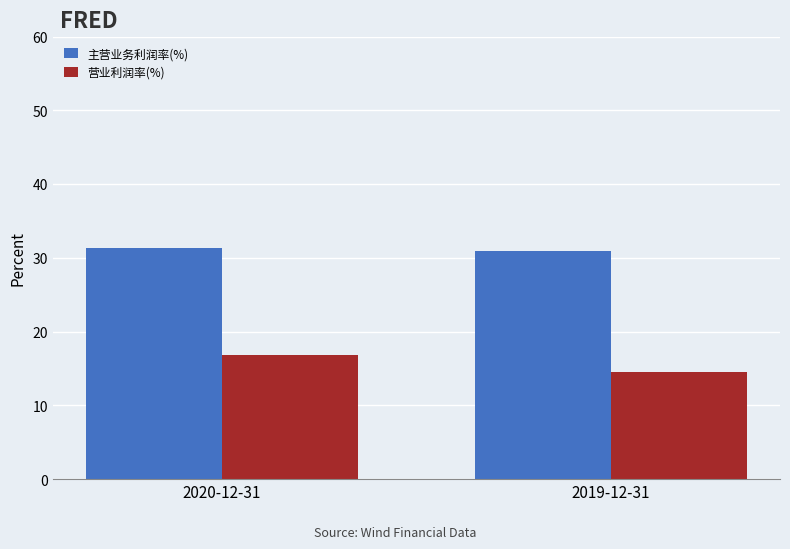

What is the label of the 2nd bar from the right?

2020-12-31